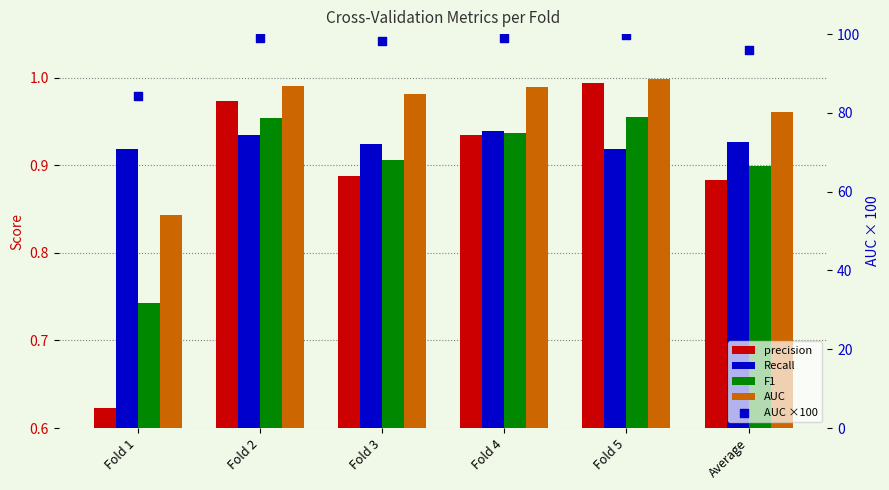

Is the value of AUC ×100 at Average greater than the value of Recall at Average?

Yes